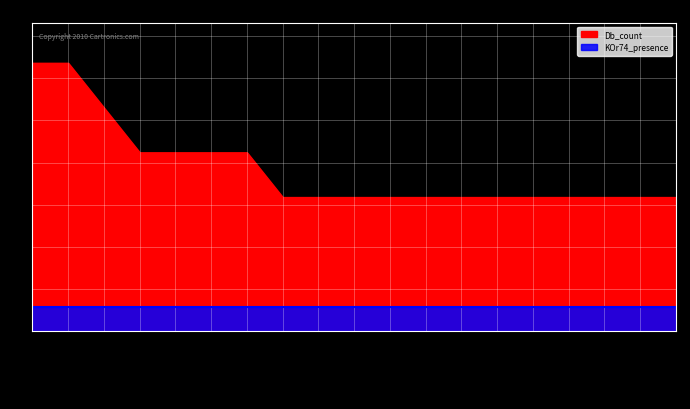

Count the number of categories in the chart.

19